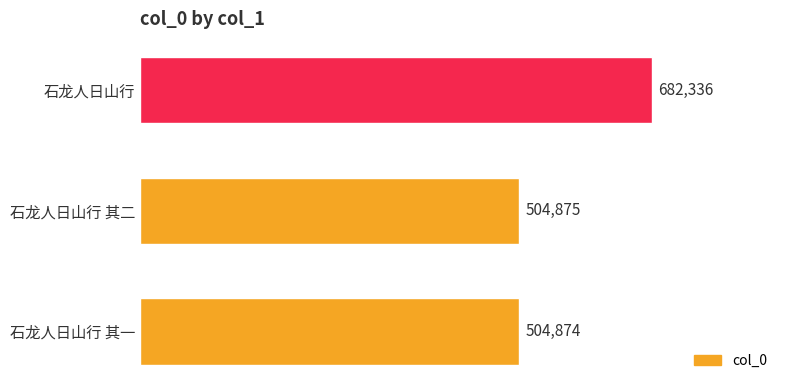

What is the change in value from 石龙人日山行 其一 to 石龙人日山行?

+177462